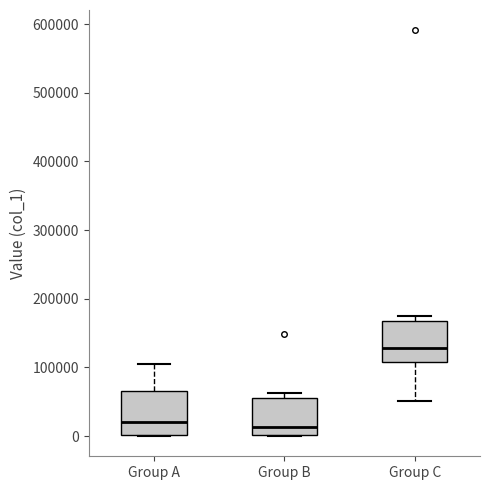

Where does the median line of the box for Group C sit on the y-axis? The values are not printed on the chart, so give them approximately, as read against the axis.

130000